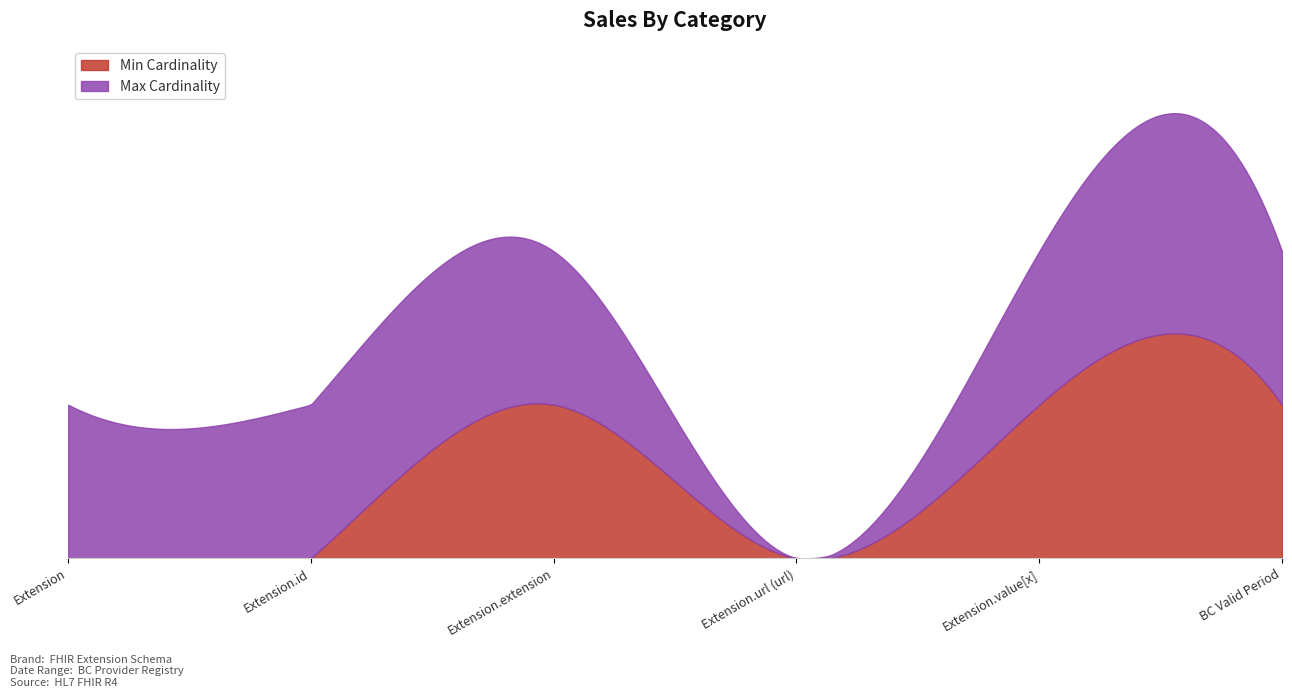

What is the label of the 2nd point from the left?

Extension.id